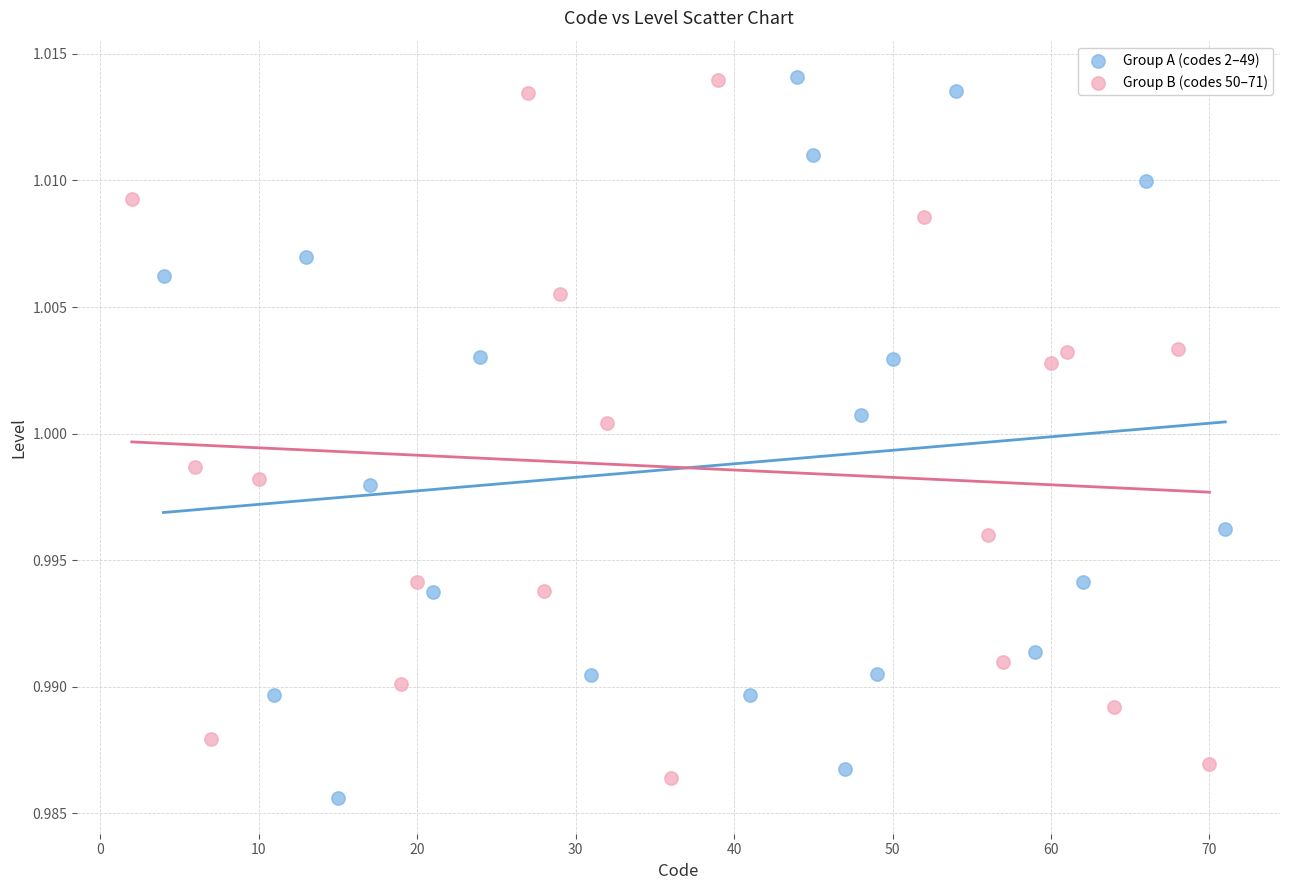

What are all the series names shown in the legend?

Group A (codes 2–49), Group B (codes 50–71)